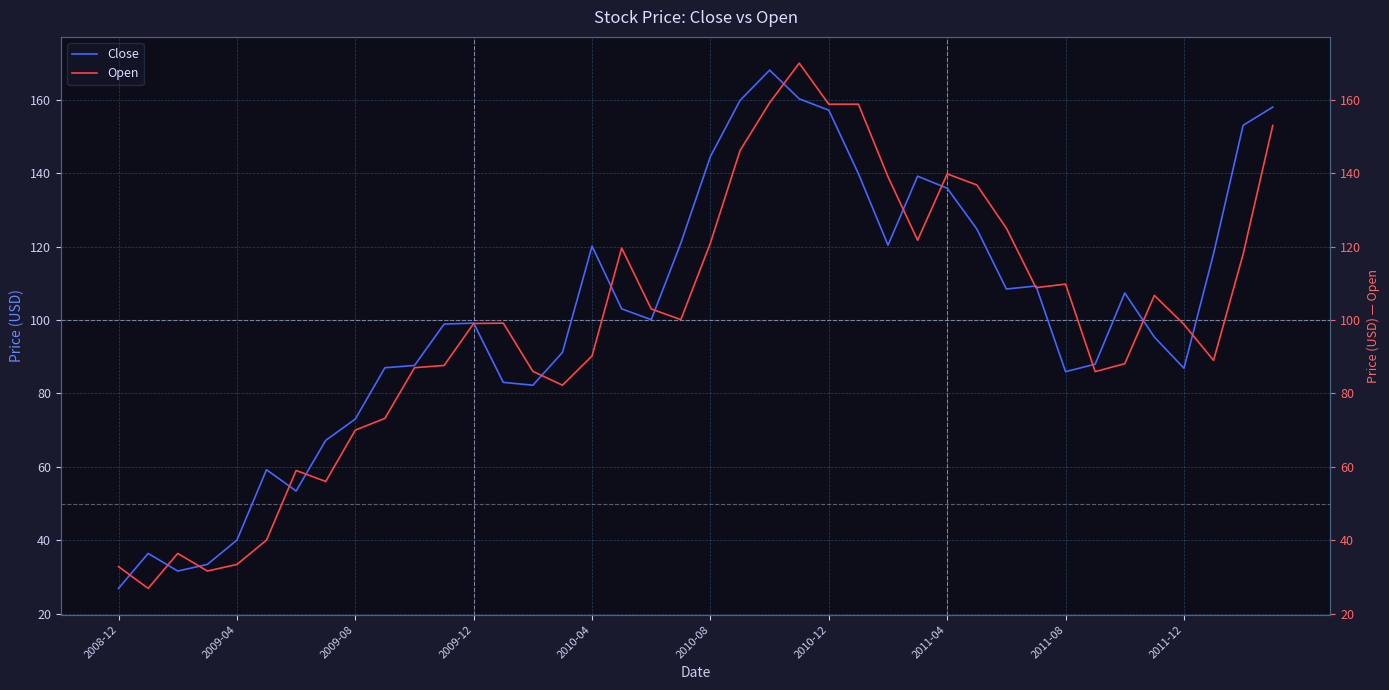

What is the difference between the maximum and second lowest values in the Close series?

136.5